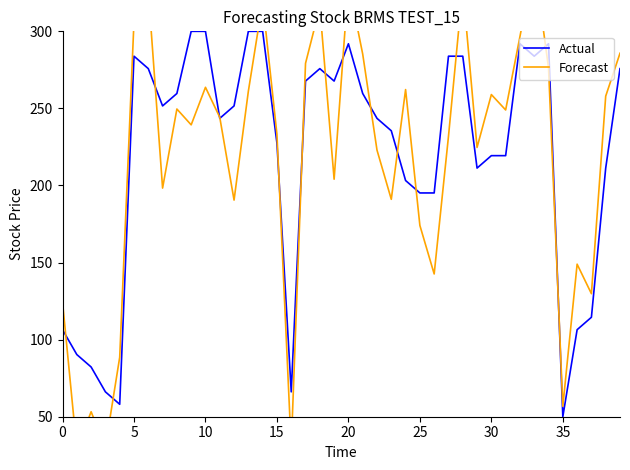

What is the maximum value shown in the chart?

344.9